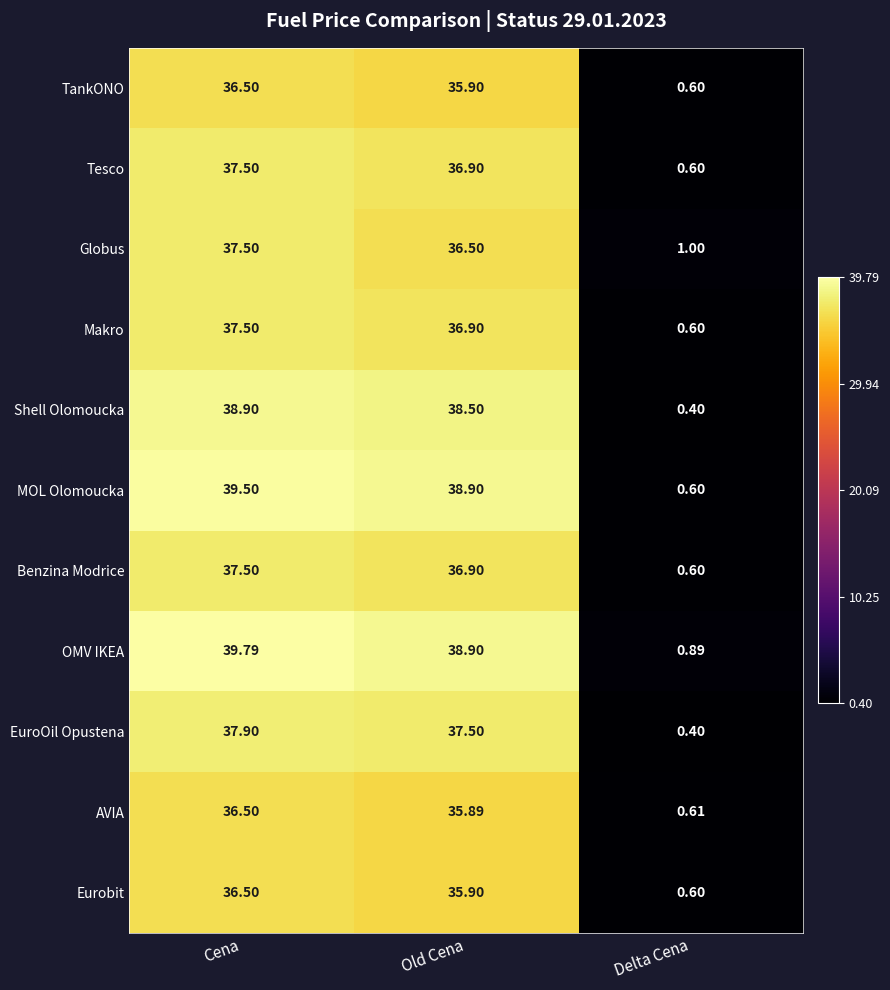

At which category is the sum across all series the highest?

Cena